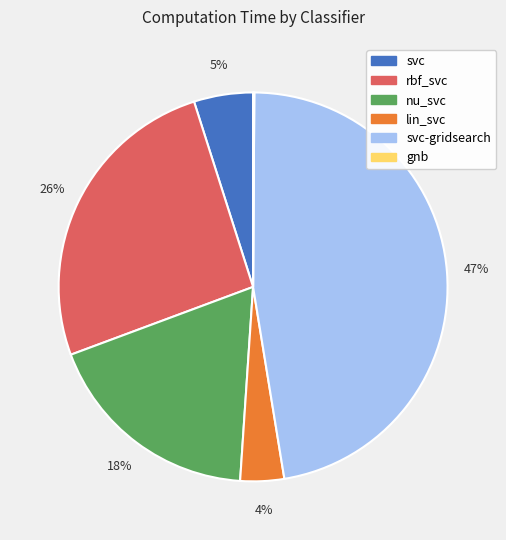

Is there a majority slice in this chart?

No